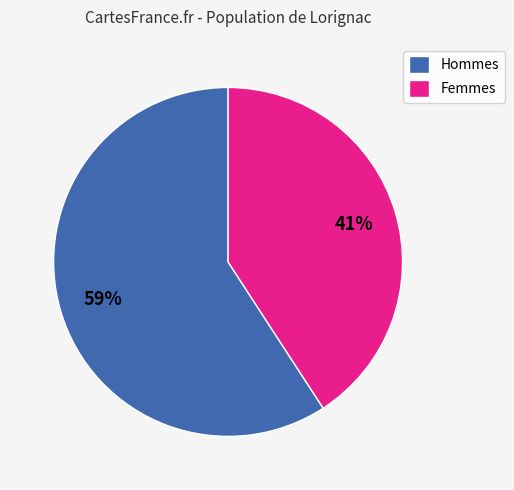

To the nearest percent, what portion does Hommes represent?

59%